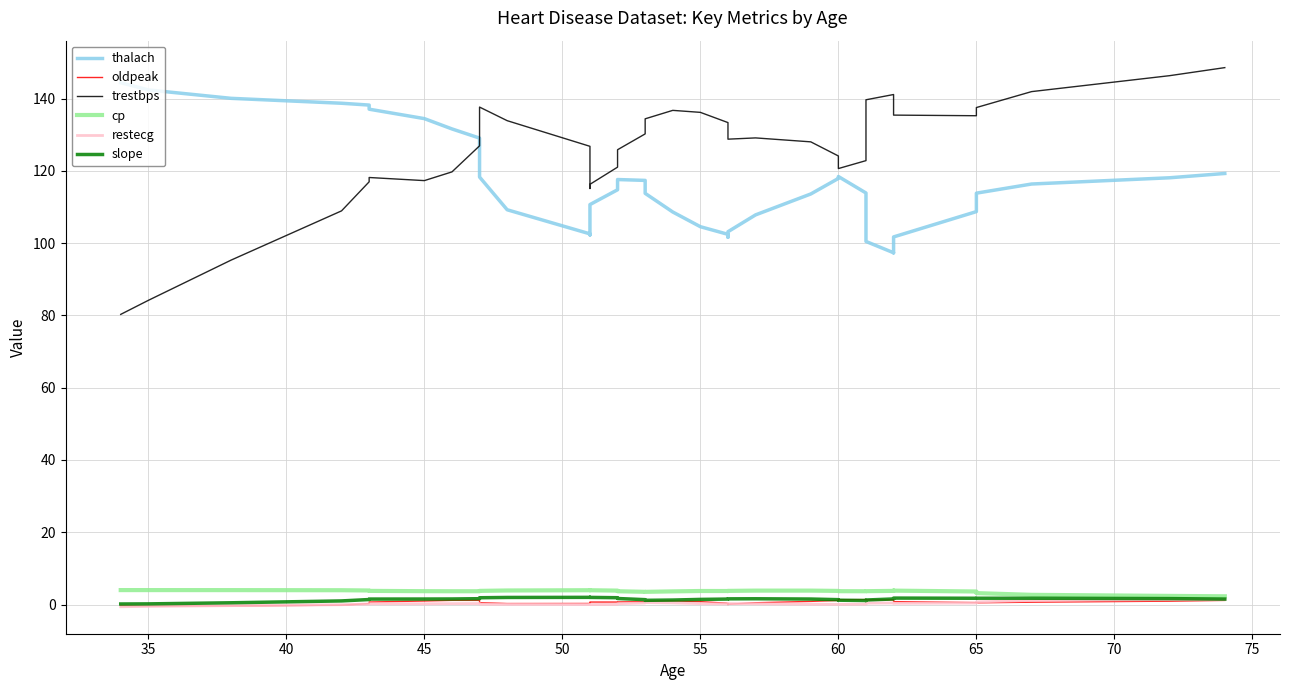

The value of trestbps at 50 is 25.8. True or false?

False